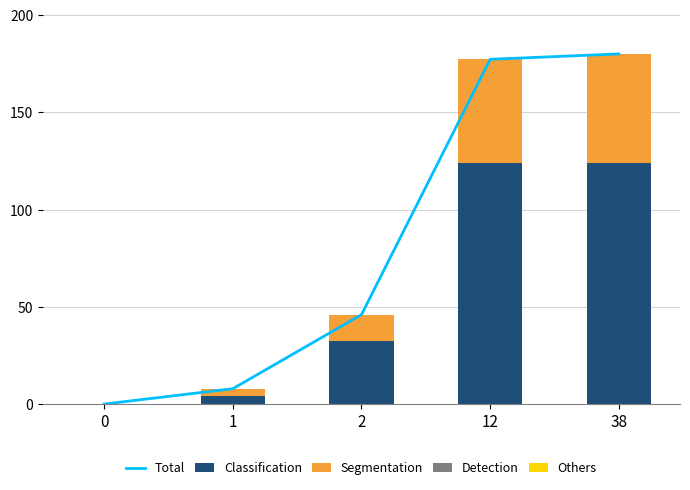

Reading left to right, what are all the values shown in this chart?

Total: 0=0.0	1=7.9	2=46.0	12=177.2	38=180.0
Classification: 0=0.0	1=4.4	2=32.6	12=123.8	38=123.8
Segmentation: 0=0.0	1=3.5	2=13.4	12=53.4	38=56.2
Detection: 0=0.0	1=0.0	2=0.0	12=0.0	38=0.0
Others: 0=0.0	1=0.0	2=0.0	12=0.0	38=0.0